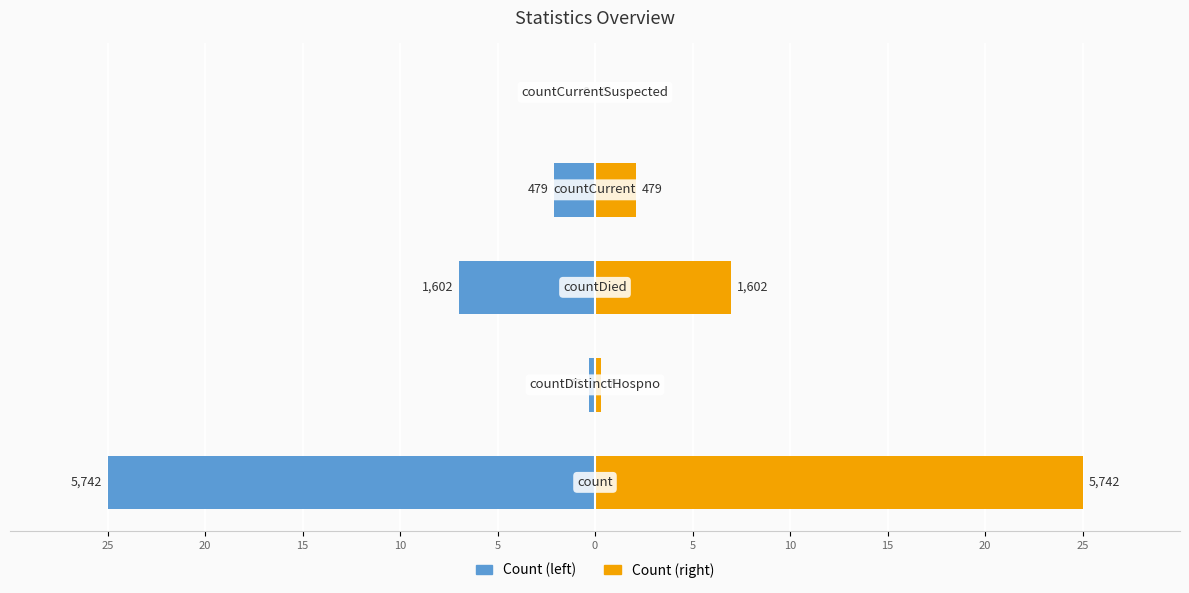

List the series in order of their overall mean, lowest first.

Count (left), Count (right)